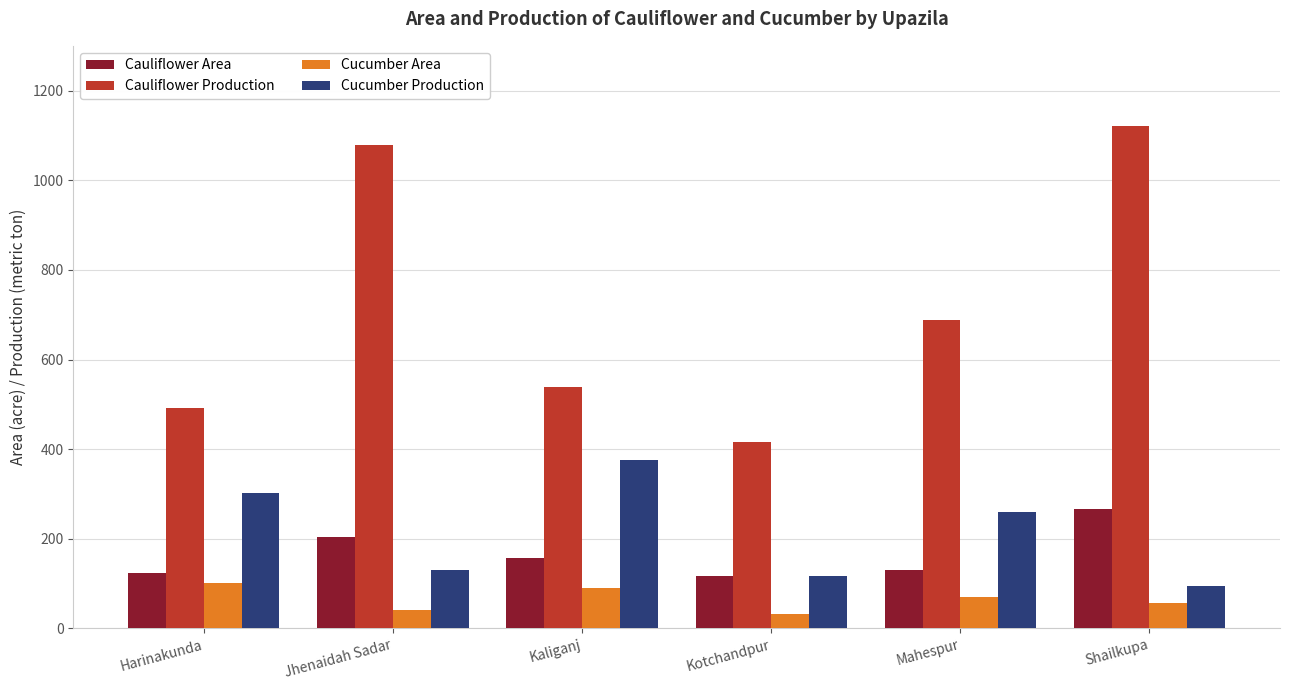

What is the minimum value for Cucumber Area?

33